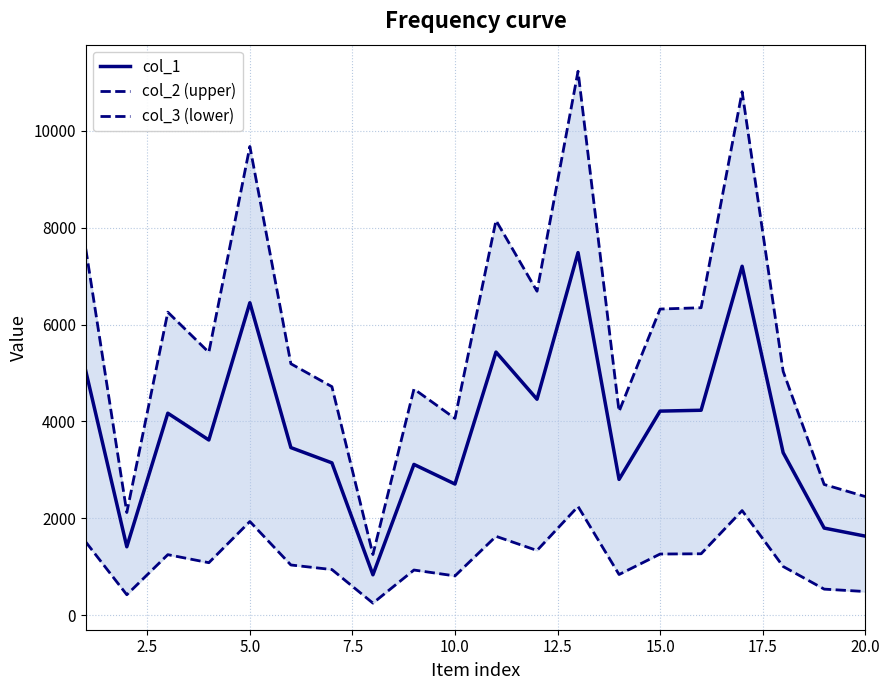

What is the highest value of the col_1 series?

7486